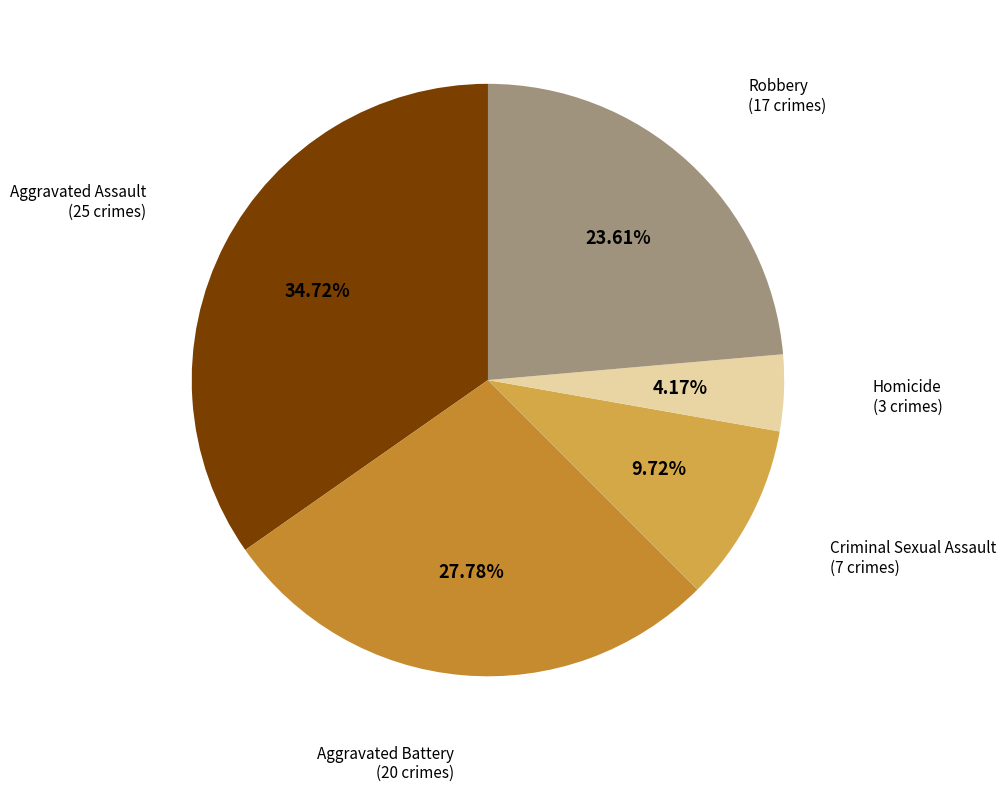

Is there a majority slice in this chart?

No